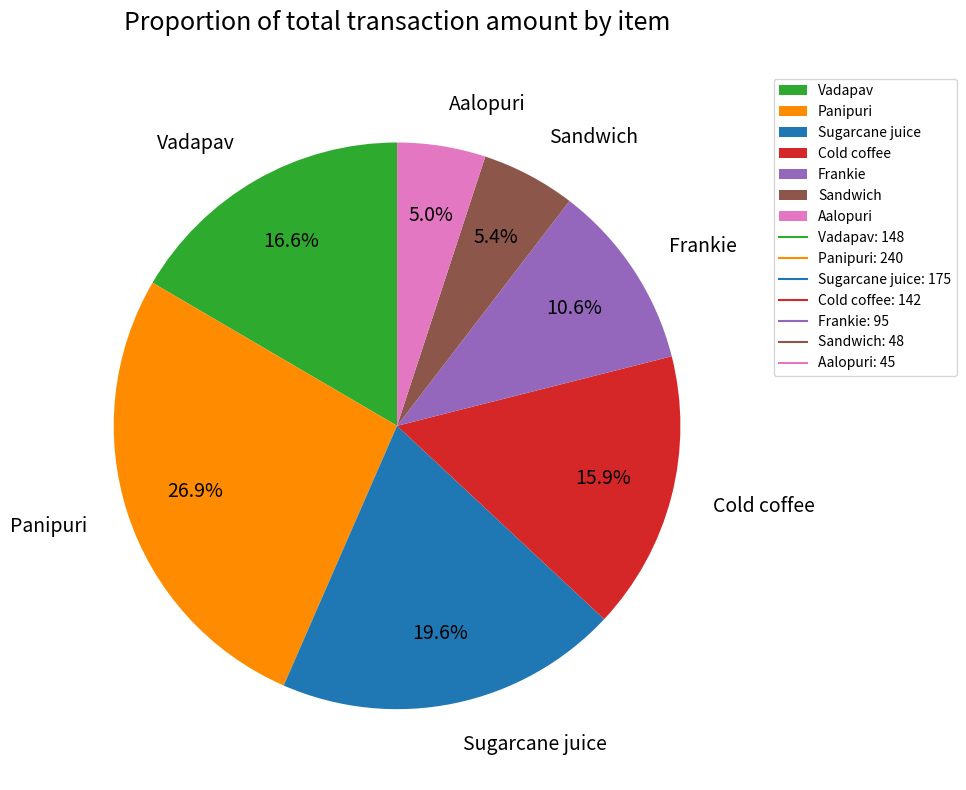

To the nearest percent, what is the difference between the Vadapav and Frankie slice percentages?

6%